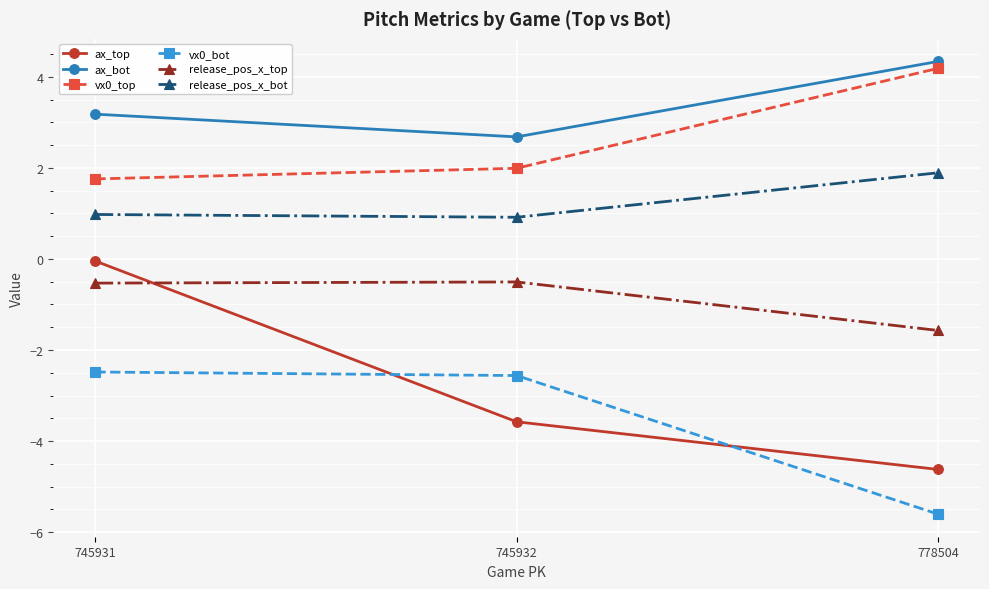

What is the maximum value shown in the chart?

4.3